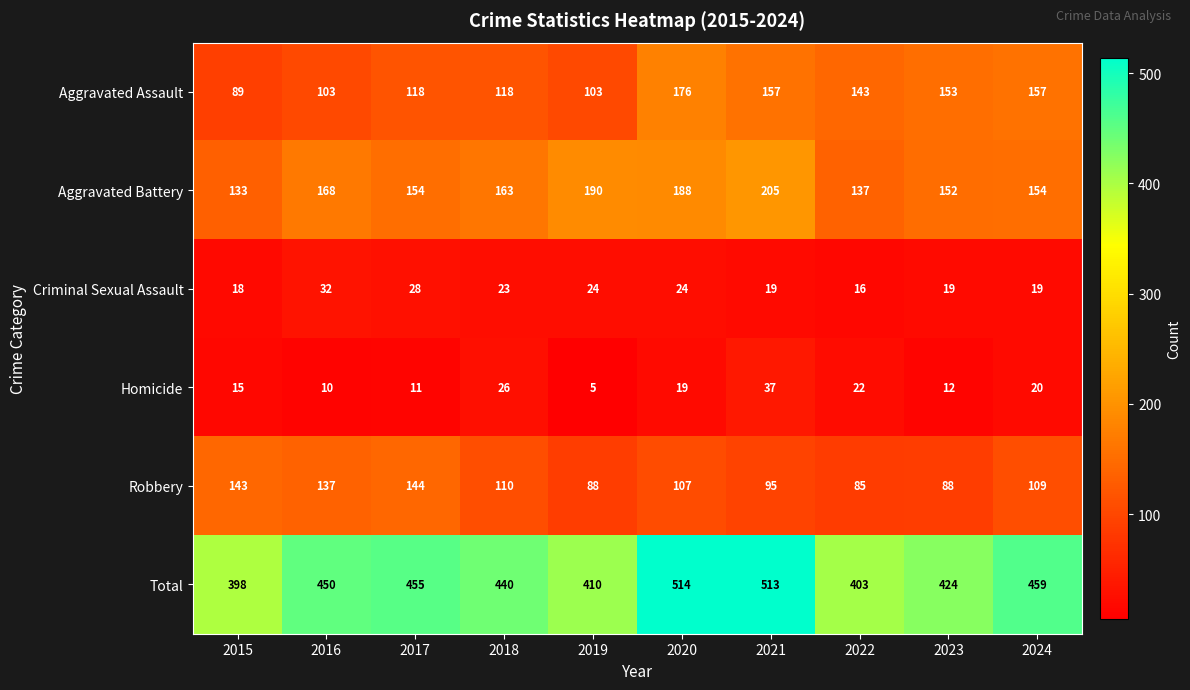

Which series has the largest range (max minus min)?

Total